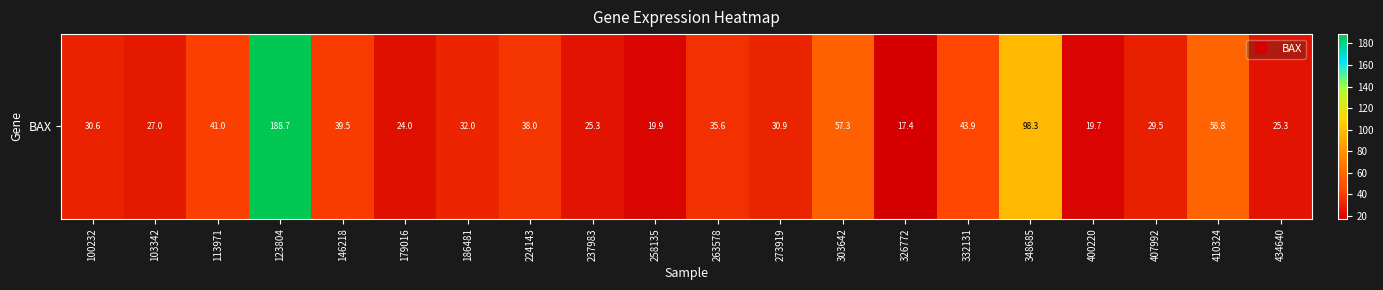

Reading left to right, extract all data points from this chart.

30.6	27.0	41.0	188.7	39.5	24.0	32.0	38.0	25.3	19.9	35.6	30.9	57.3	17.4	43.9	98.3	19.7	29.5	58.8	25.3